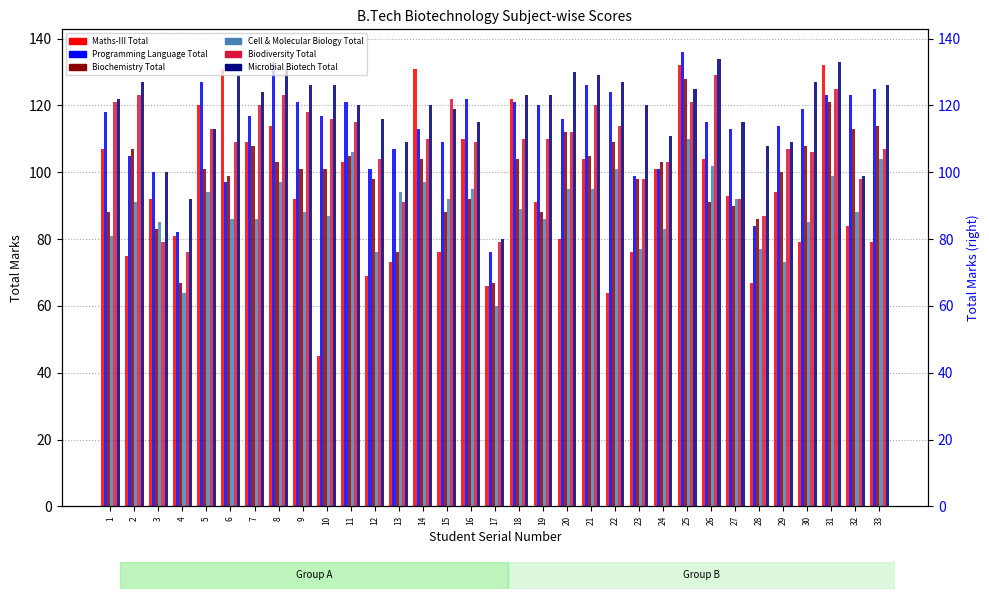

What is the highest value of the Programming Language Total series?

136